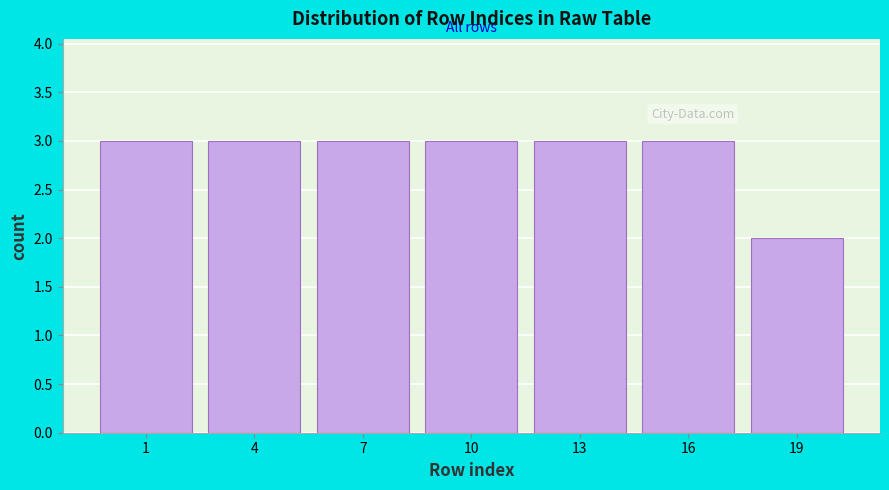

Reading left to right, what are all the values shown in this chart?

1=3	4=3	7=3	10=3	13=3	16=3	19=2